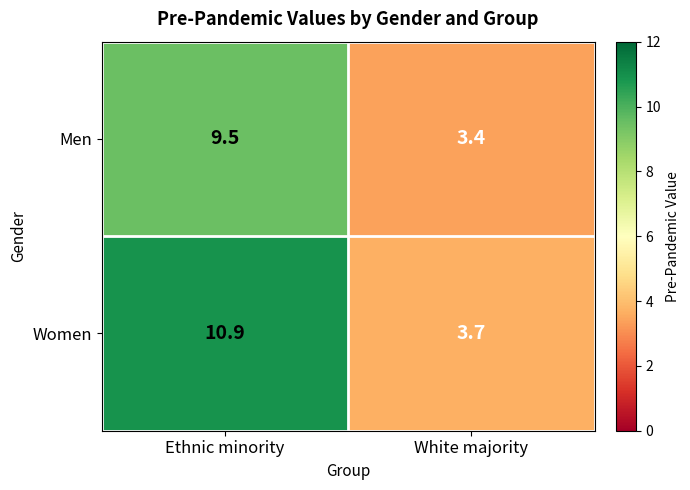

What is the average value of the Women series?

7.3